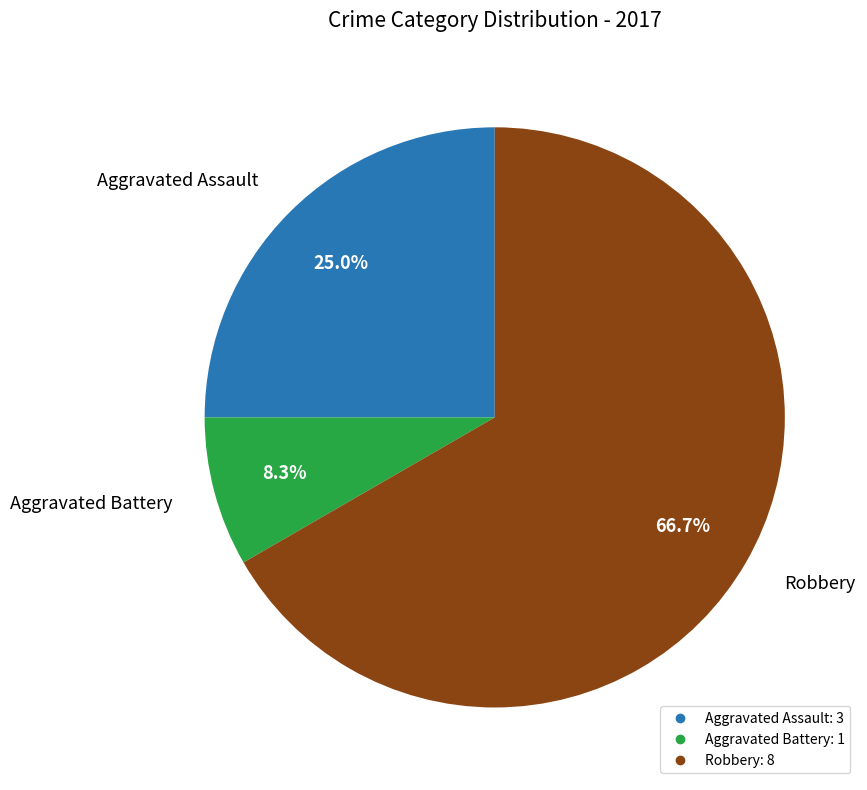

What portion of the pie excludes Robbery?

33.3%